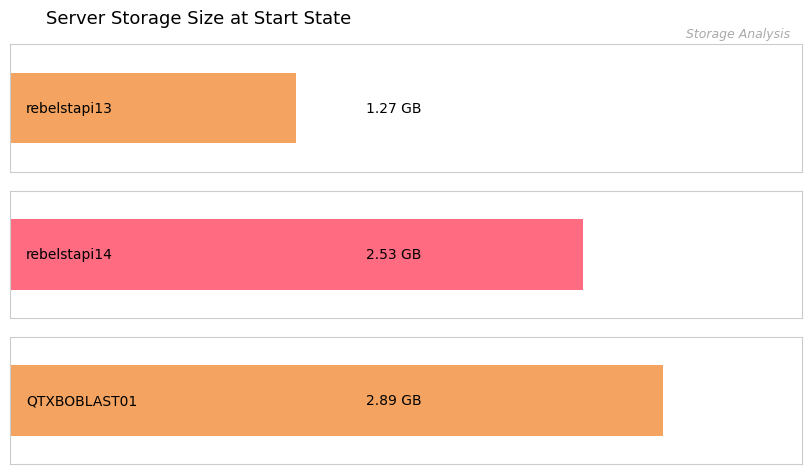

At which category does the chart reach its peak across all series?

QTXBOBLAST01